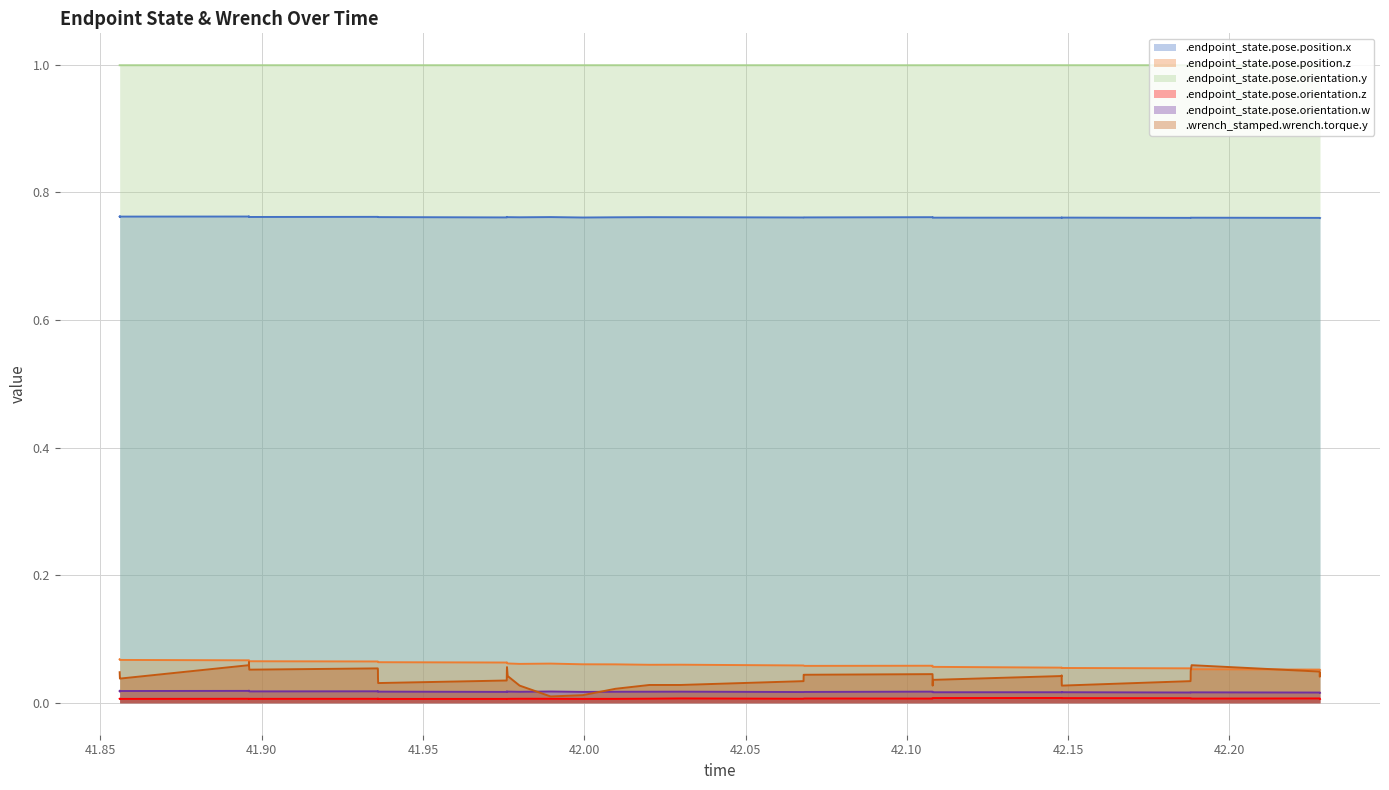

How many lines are shown in the chart?

6